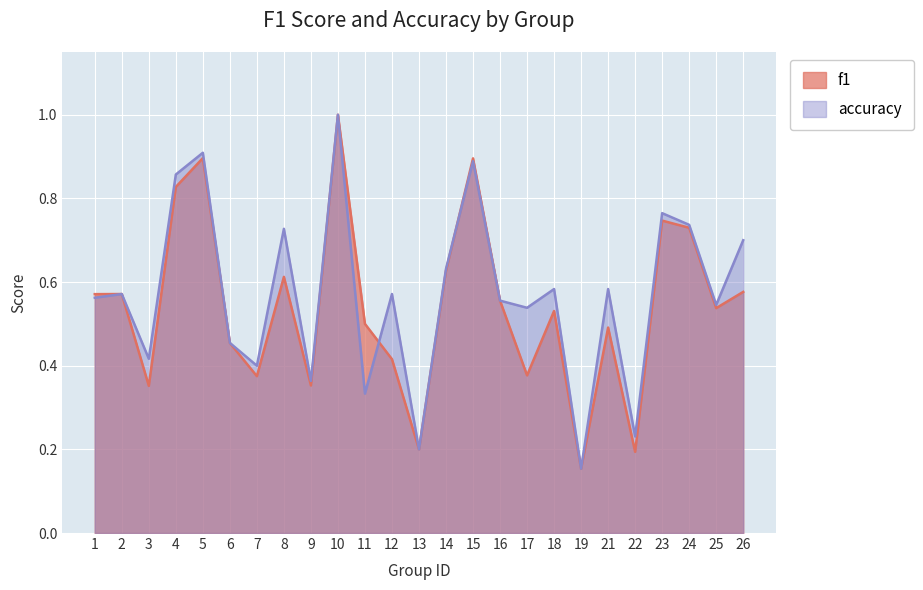

At which category does accuracy reach its first local peak?

2